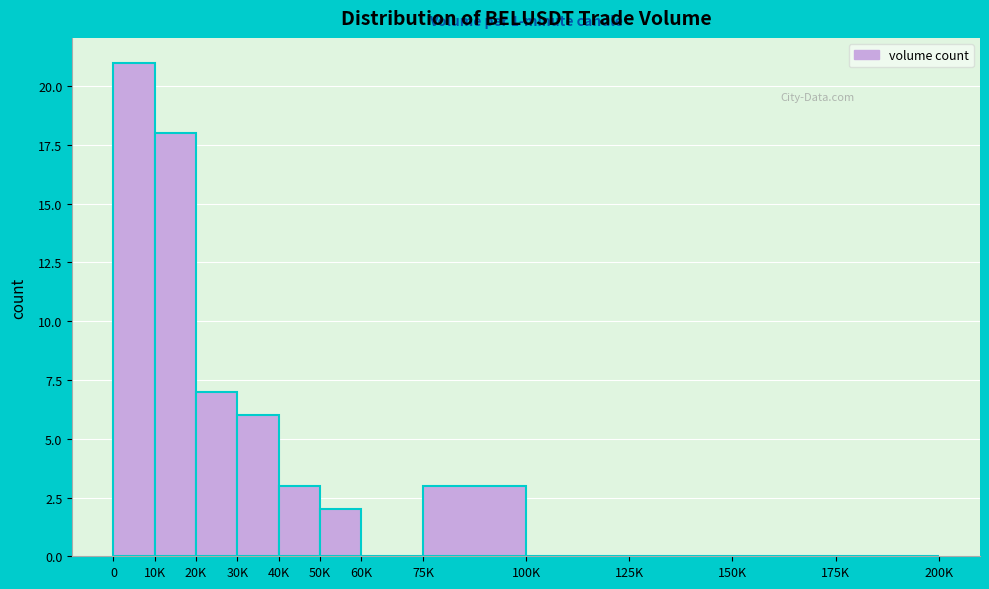

What is the sum of the values at 75K and 150K?

3